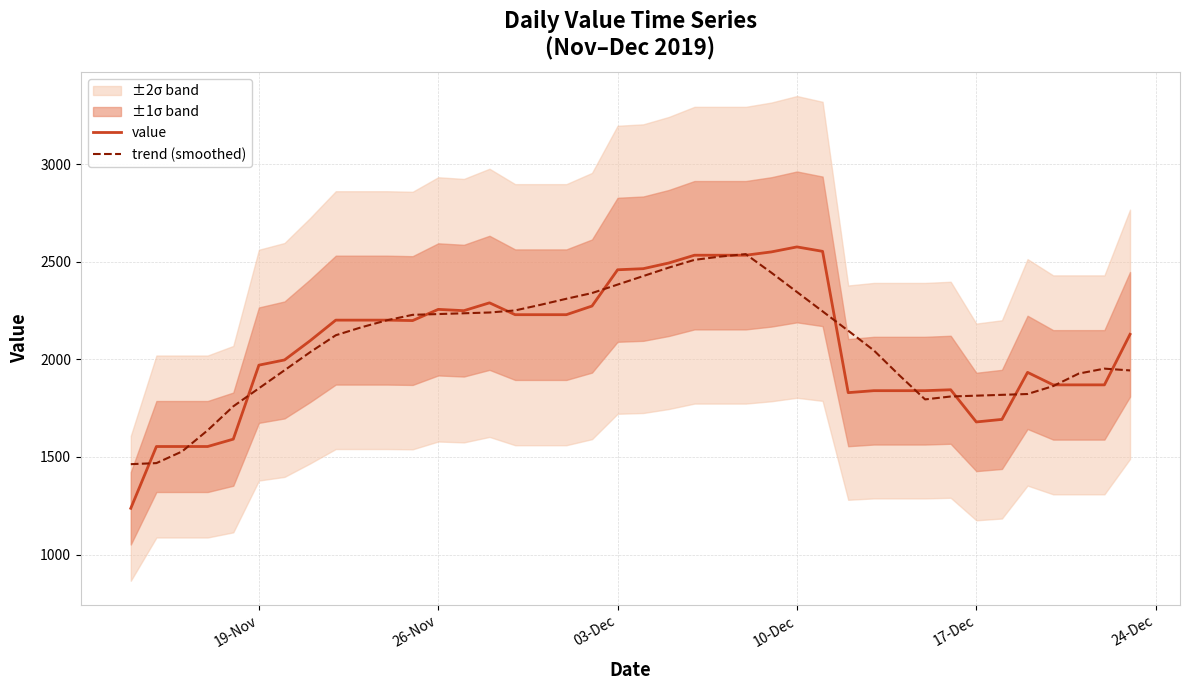

How many intersections are there between value and trend (smoothed)?

15